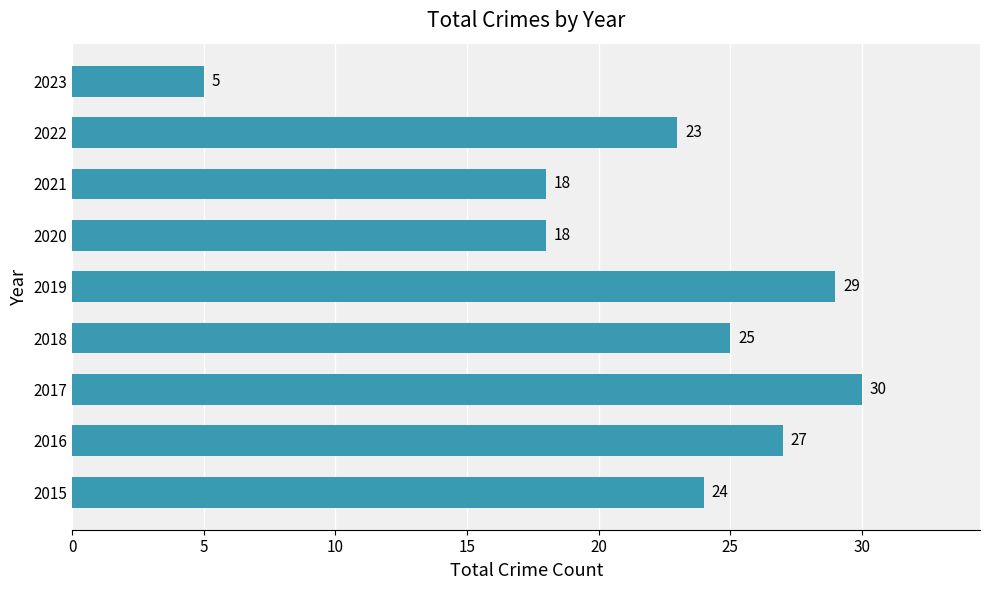

The value at 2017 is 30. True or false?

True